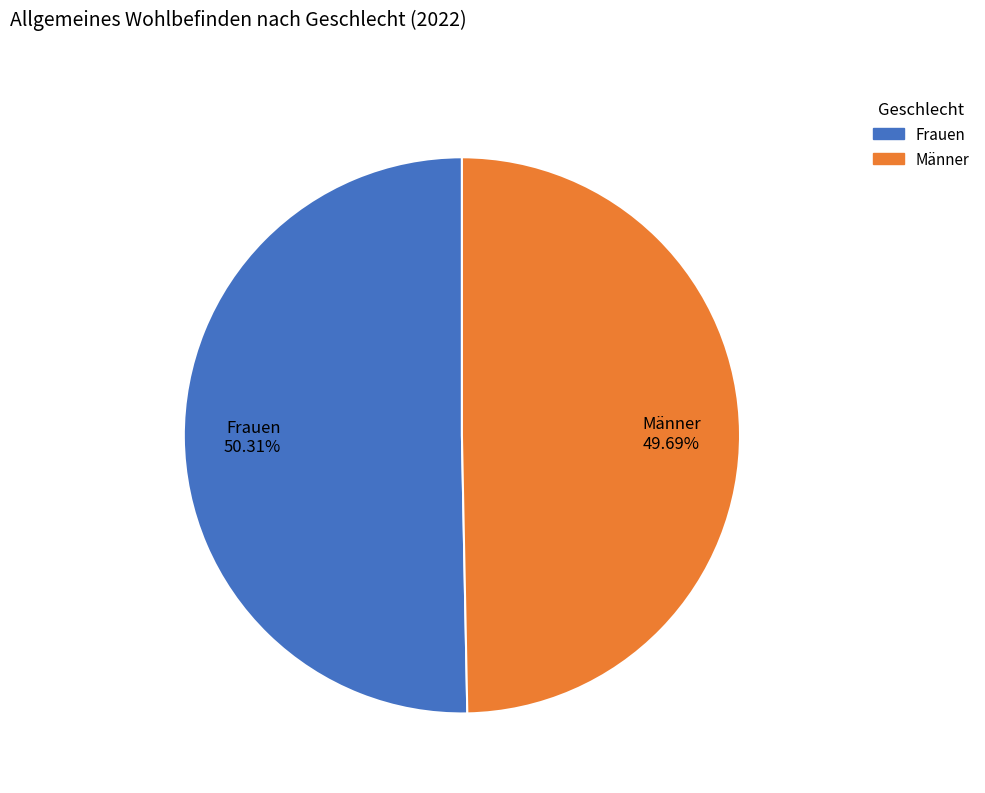

To the nearest percent, what portion does Männer represent?

50%